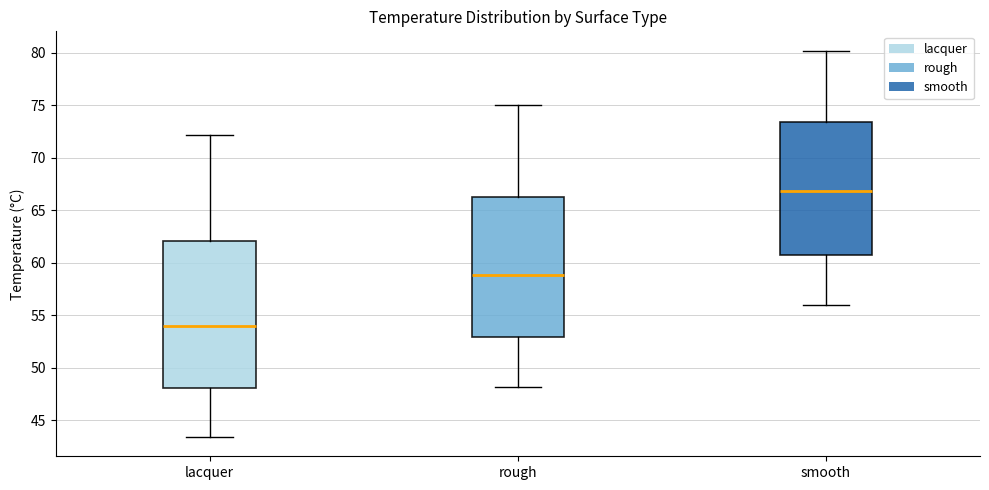

Which box's median line is the lowest?

lacquer